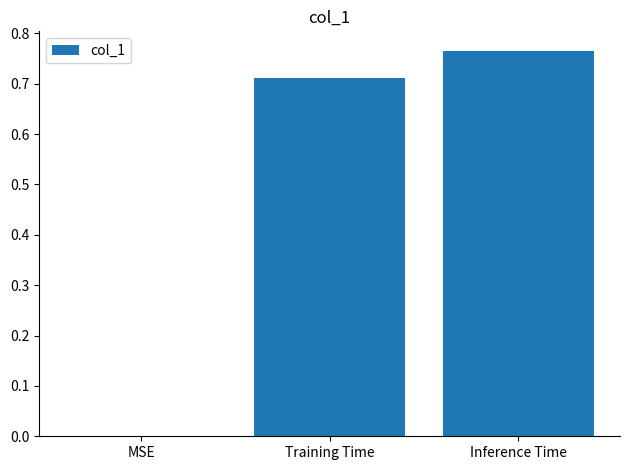

At which category does the chart reach its peak across all series?

Inference Time